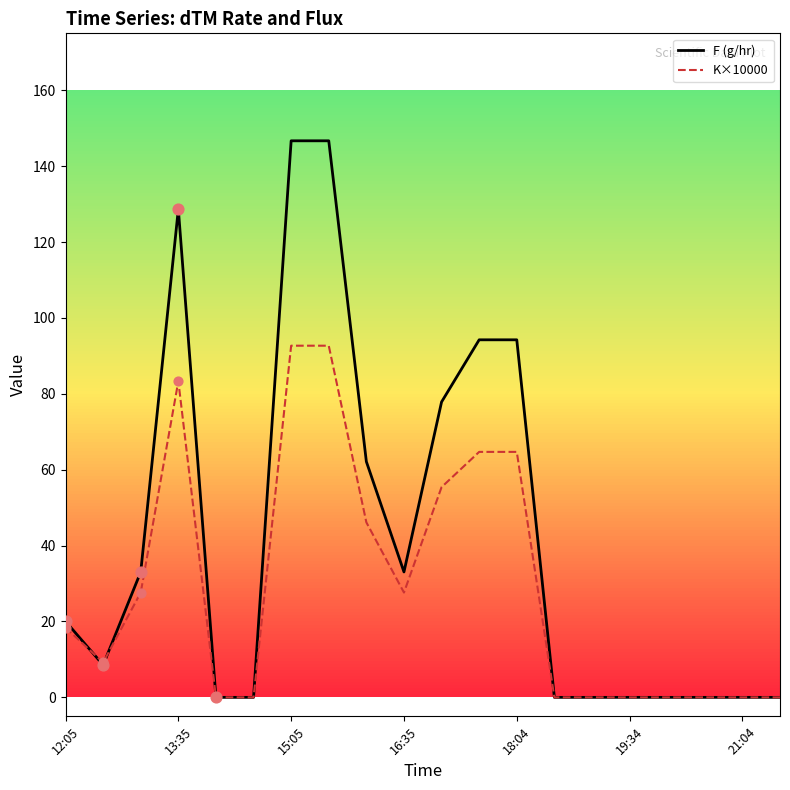

Which series has the widest spread of values?

F (g/hr)